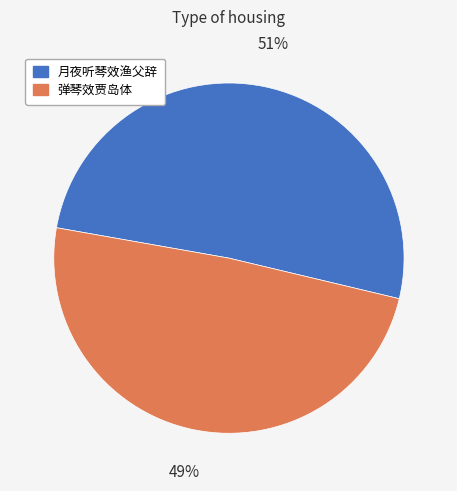

The 弹琴效贾岛体 slice represents 59% of the pie. True or false?

False